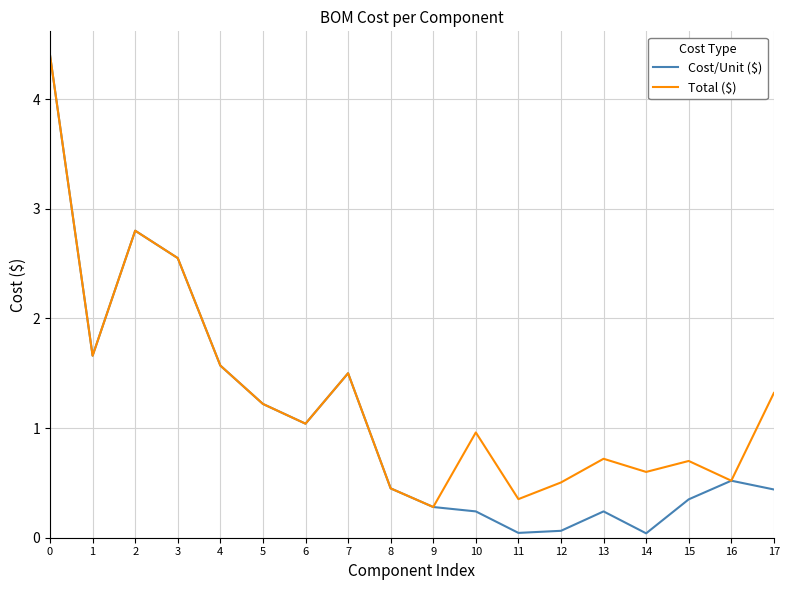

What is the difference between the maximum and minimum values in the Total ($) series?

4.1